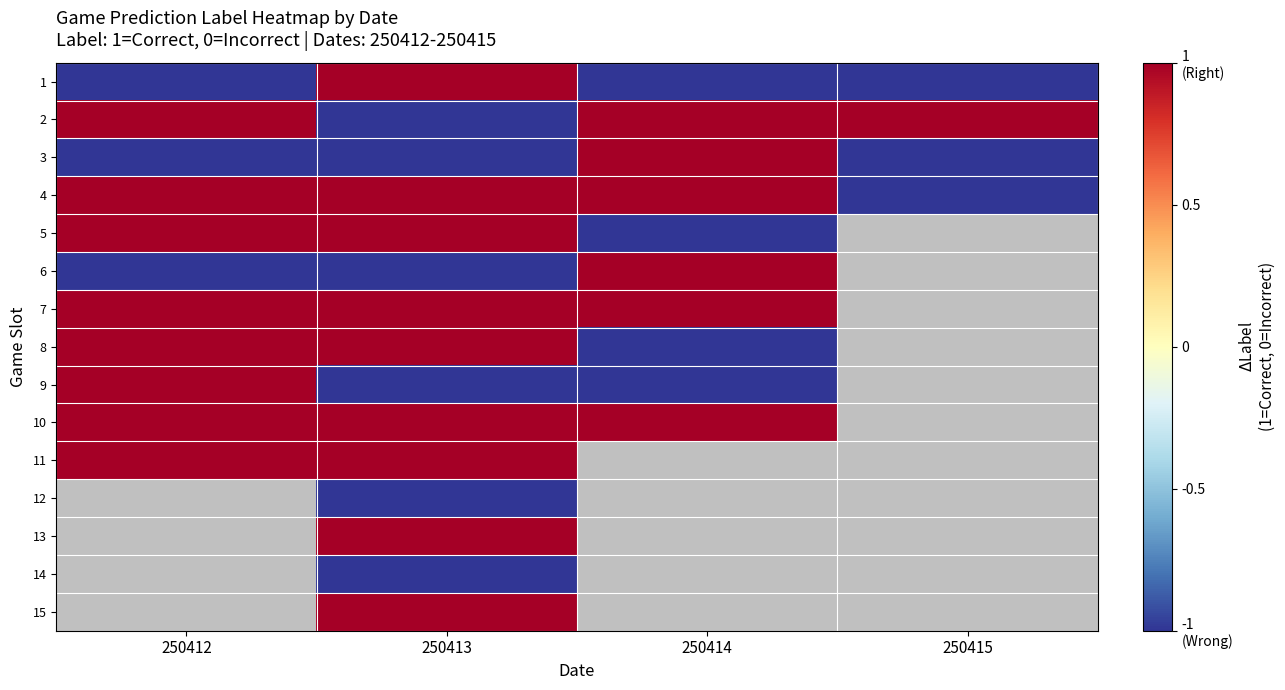

List the series in order of their peak value, highest first.

1, 2, 3, 4, 5, 6, 7, 8, 9, 10, 11, 12, 13, 14, 15